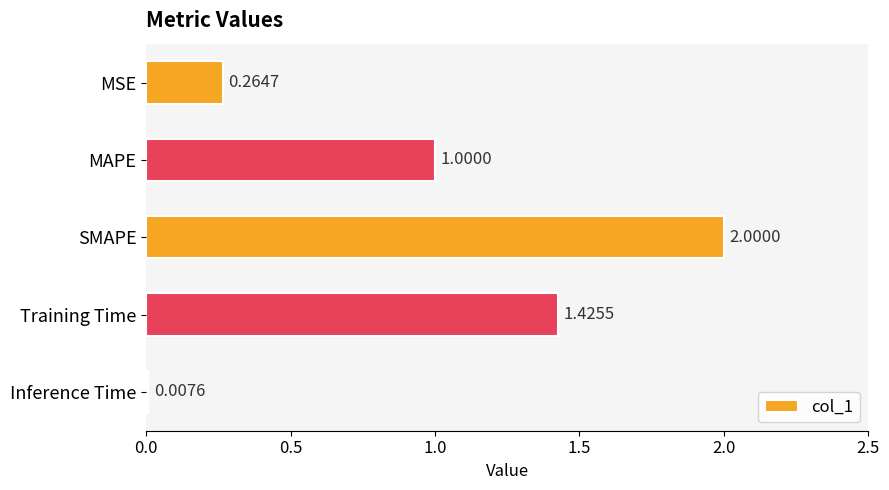

Between MAPE and Inference Time, which is larger?

MAPE